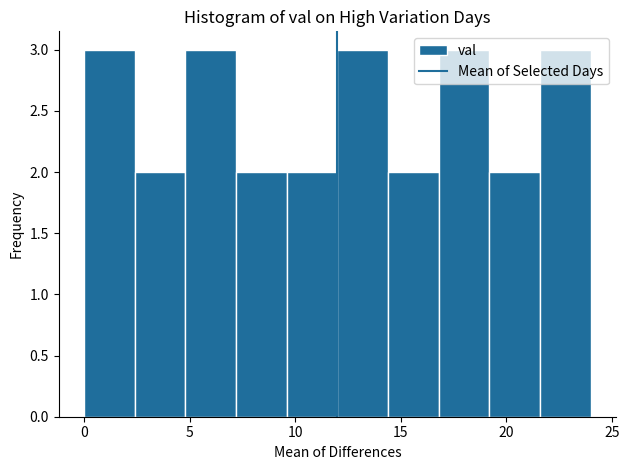

Reading left to right, list every bar in this chart as the range it spans on the x-axis followed by its height. Neither the bar edges nor the heights are printed on the chart, so give them approximately, as read against the axes.

0.0 to 2.4: 3
2.4 to 4.8: 2
4.8 to 7.2: 3
7.2 to 9.6: 2
9.6 to 12.0: 2
12.0 to 14.4: 3
14.4 to 16.8: 2
16.8 to 19.2: 3
19.2 to 21.6: 2
21.6 to 24.0: 3